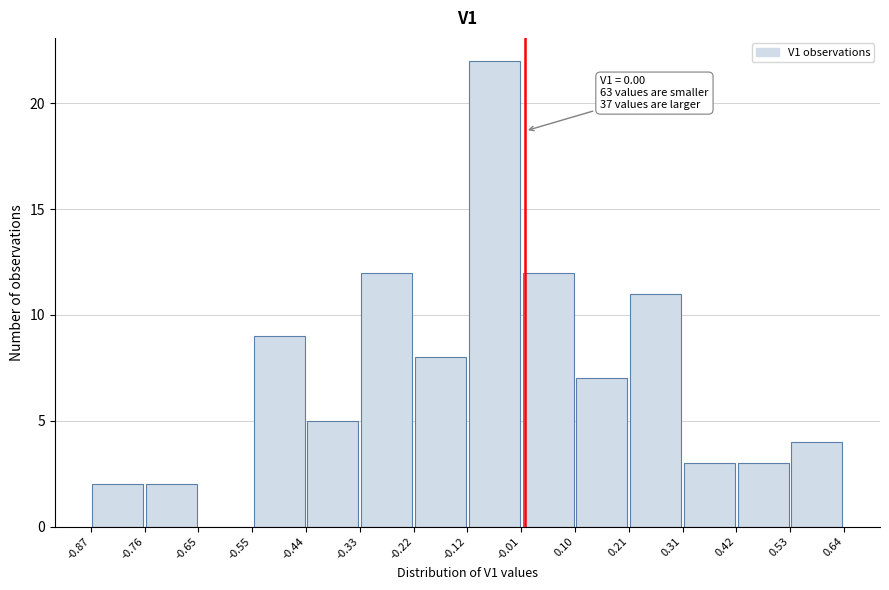

Over which range of the x-axis is the bar tallest?

-0.12 to -0.01